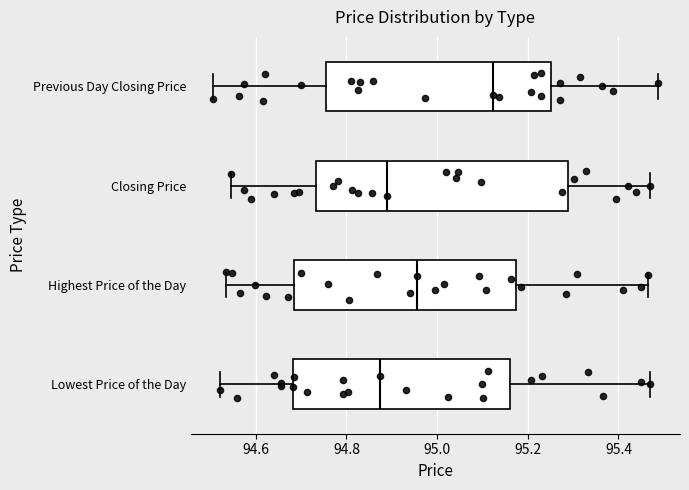

Where is the right edge of the box for Previous Day Closing Price on the x-axis? The values are not printed on the chart, so give them approximately, as read against the axis.

95.26